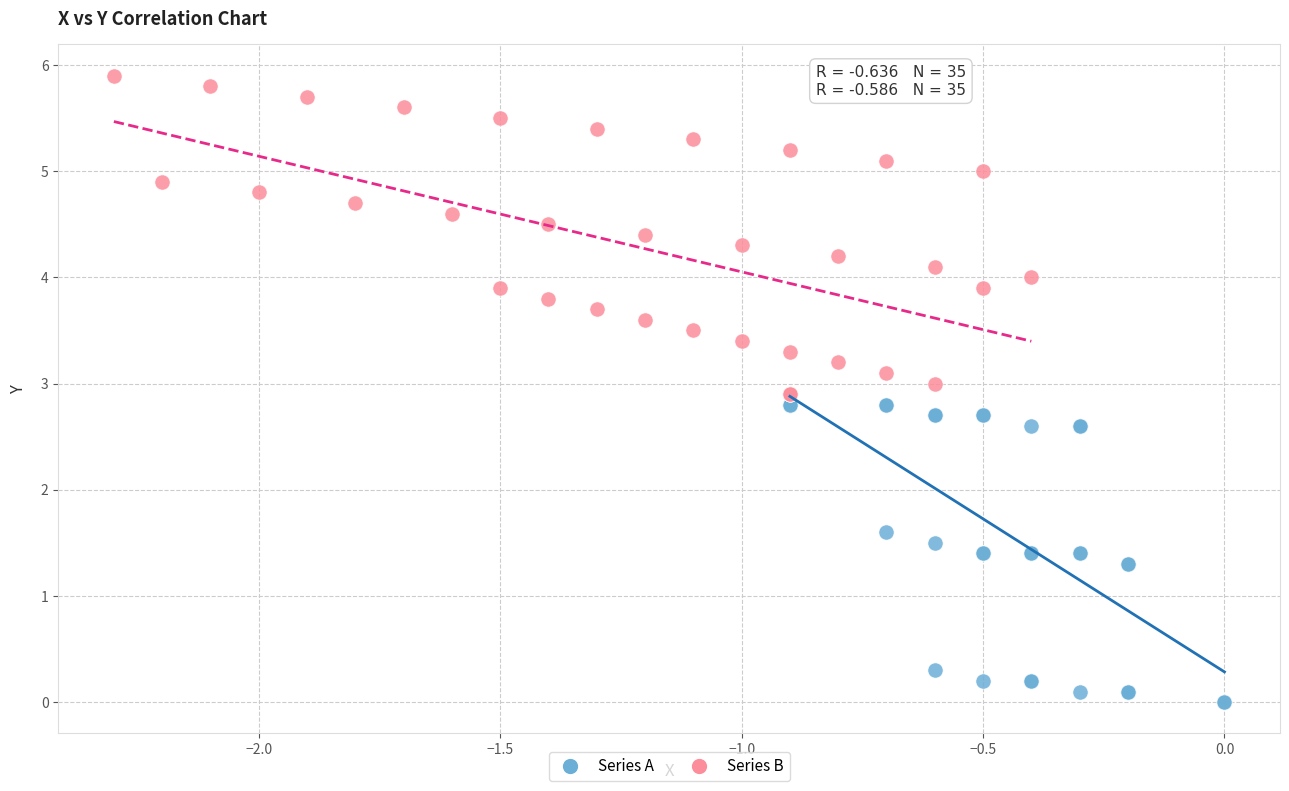

Which series reaches the maximum Y coordinate?

Series B